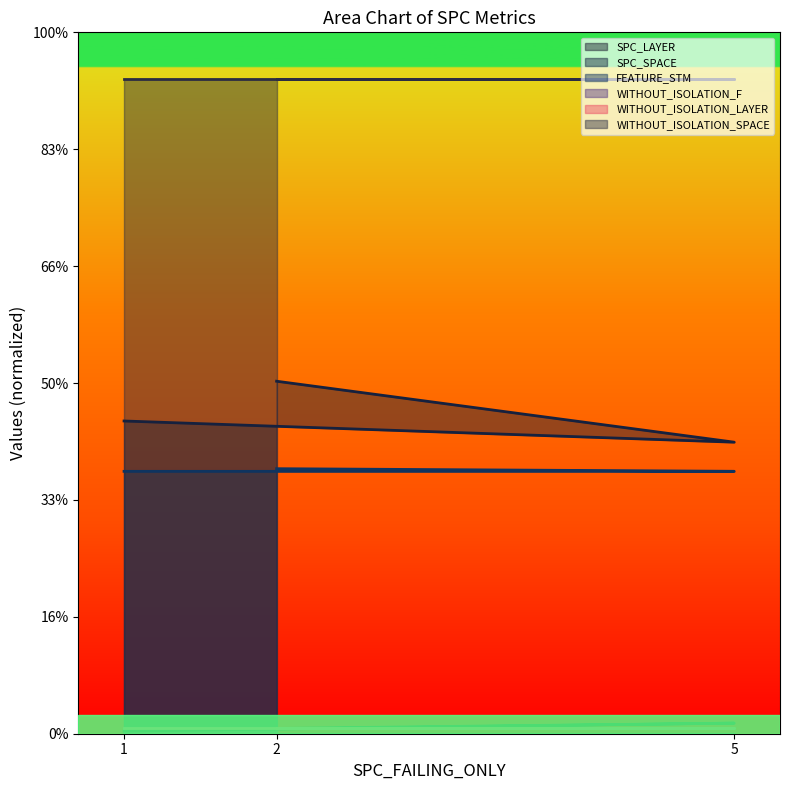

At which label does SPC_LAYER reach its minimum?

1